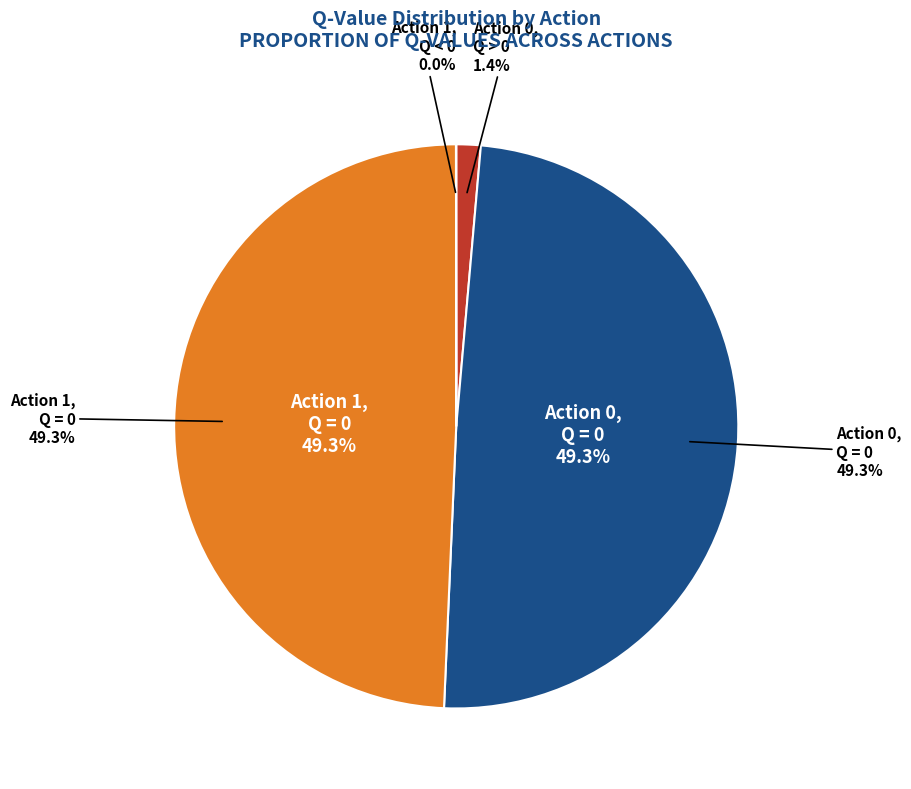

True or false: Action 0 (Q>0) accounts for 1% of the total.

True